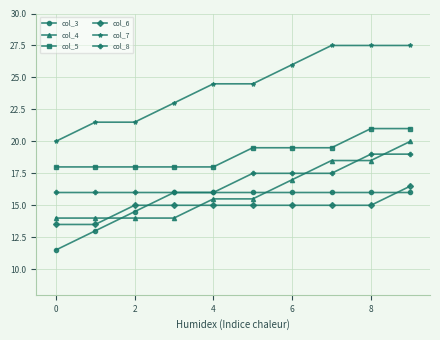

How many lines are shown in the chart?

6